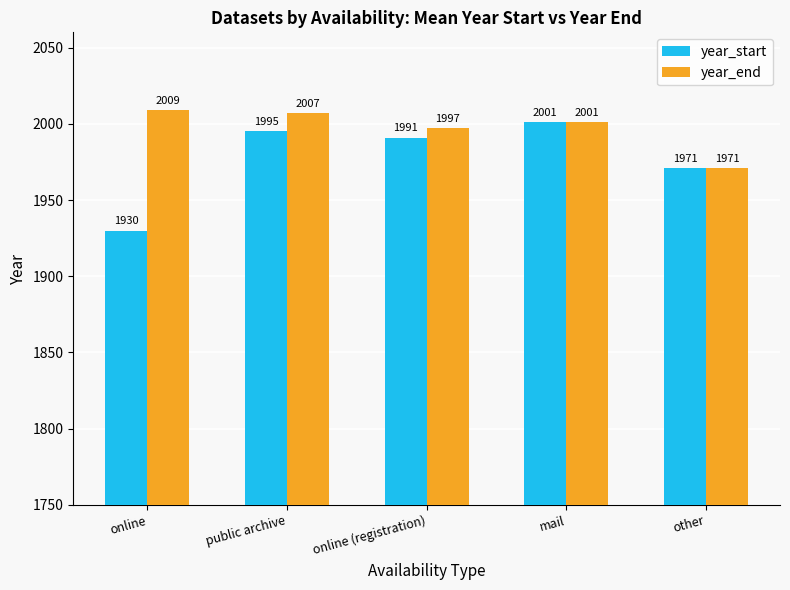

Which series has the largest range (max minus min)?

year_start